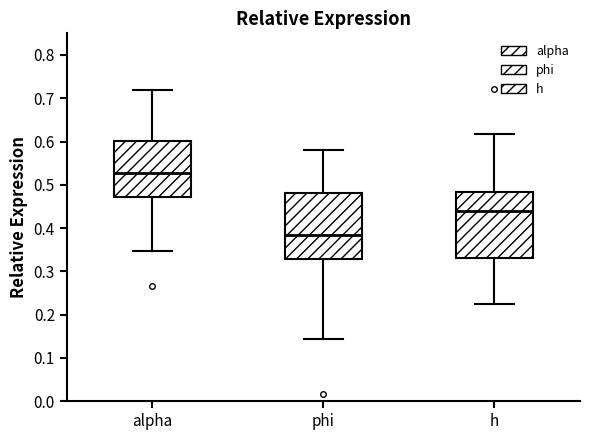

Reading left to right, read every box against the y-axis: the position of its median line, the range the box covers, and the ends of its whiskers. The values are not printed on the chart, so give them approximately, as read against the axis.

alpha: median 0.53, box 0.47 to 0.60, whiskers 0.35 to 0.72
phi: median 0.38, box 0.33 to 0.48, whiskers 0.14 to 0.58
h: median 0.44, box 0.33 to 0.48, whiskers 0.22 to 0.62